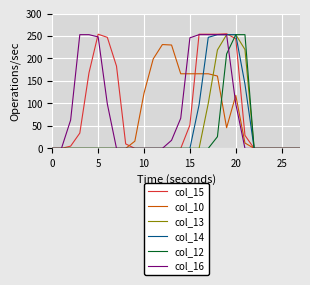

What is the maximum value shown in the chart?

255